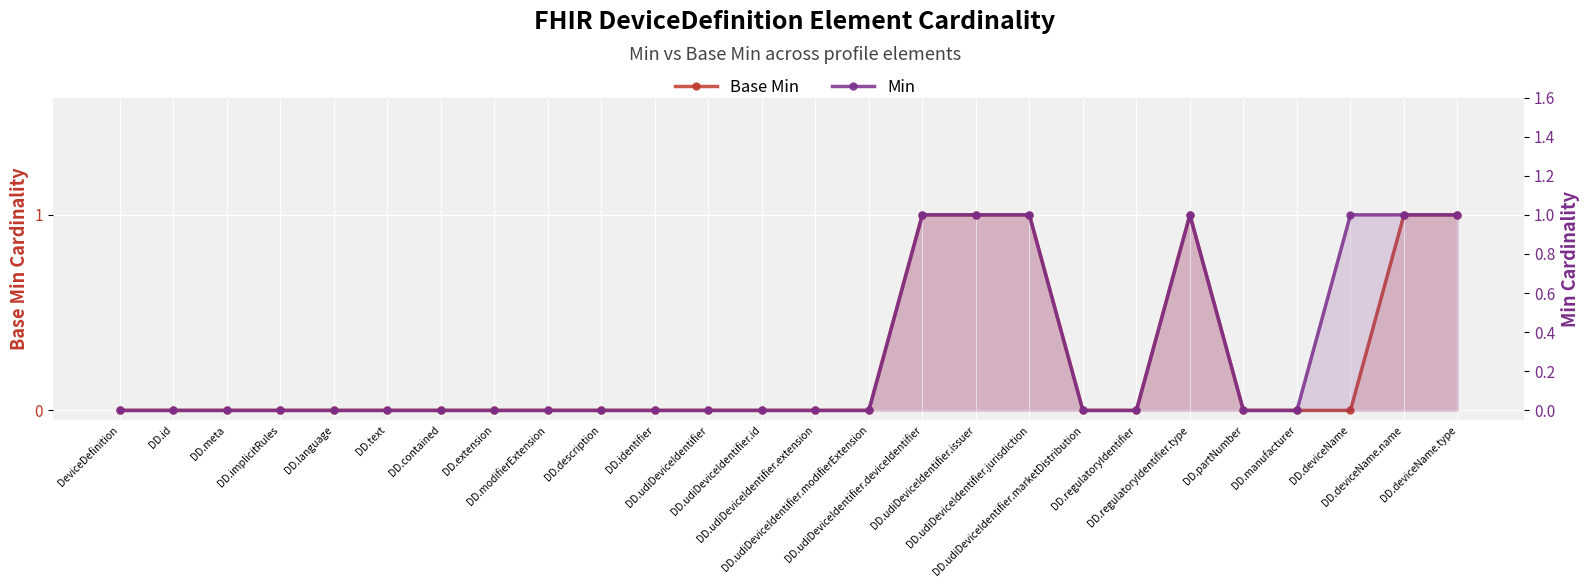

What is the difference between the maximum and minimum values in the Min series?

1